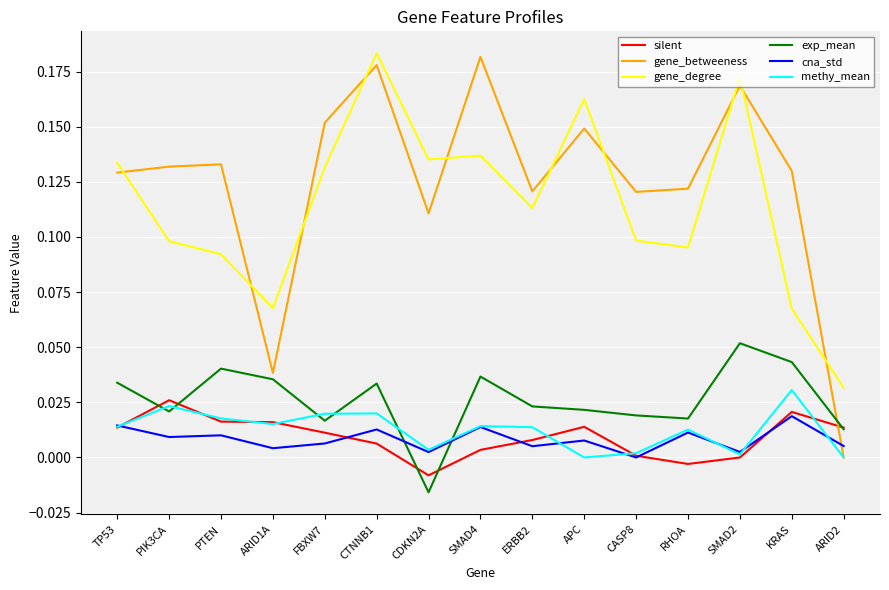

Is the value of exp_mean at ARID1A greater than the value of methy_mean at CASP8?

Yes